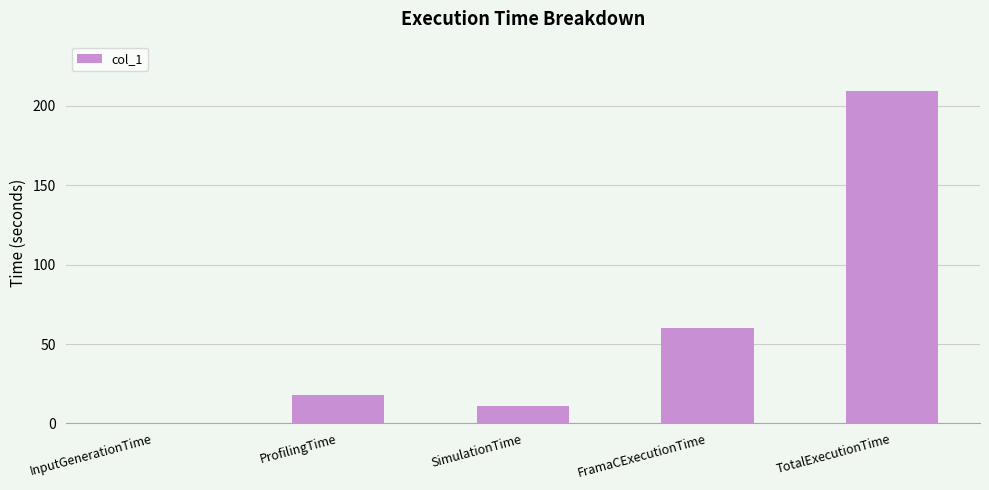

Count the number of categories in the chart.

5